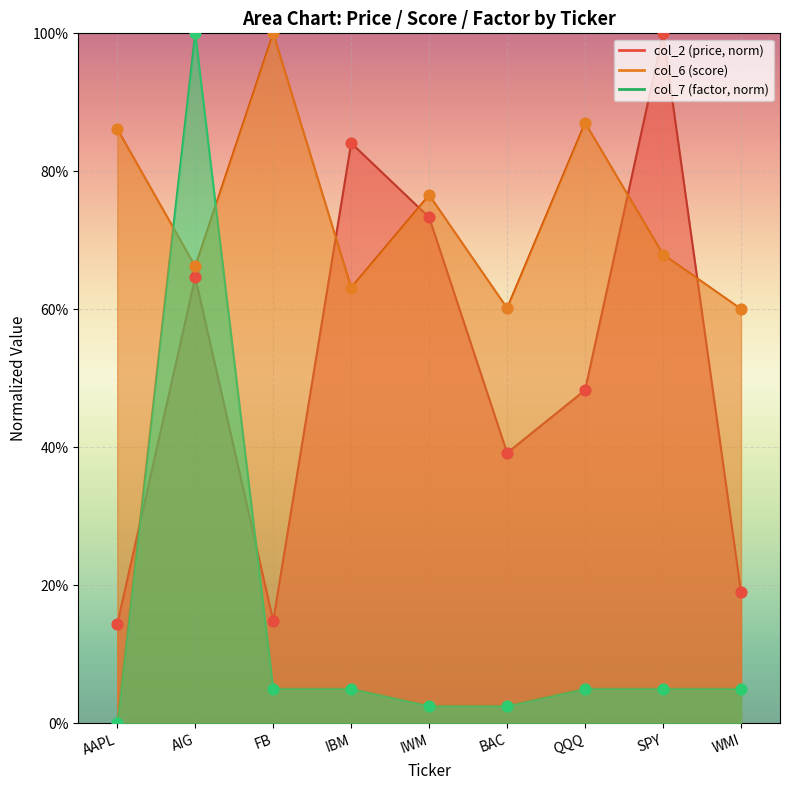

At which category is the sum across all series the highest?

AIG